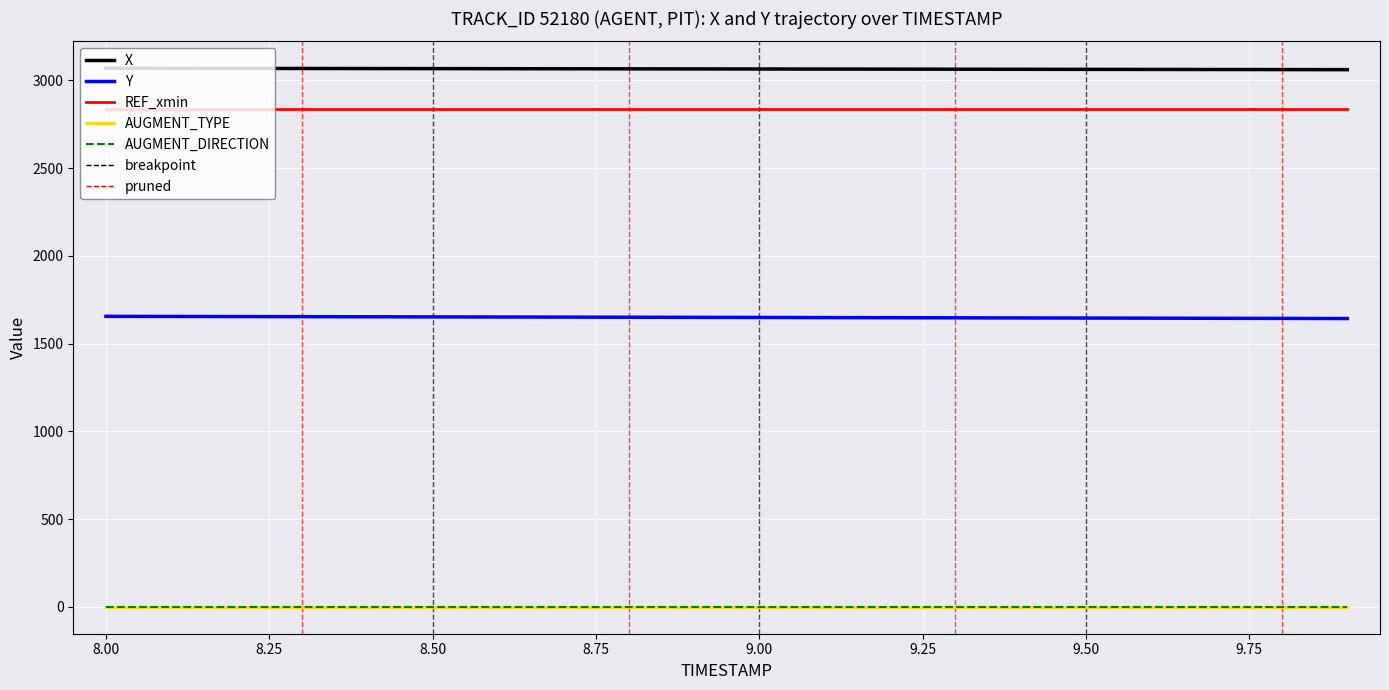

Does the chart display data point markers on the line(s)?

No